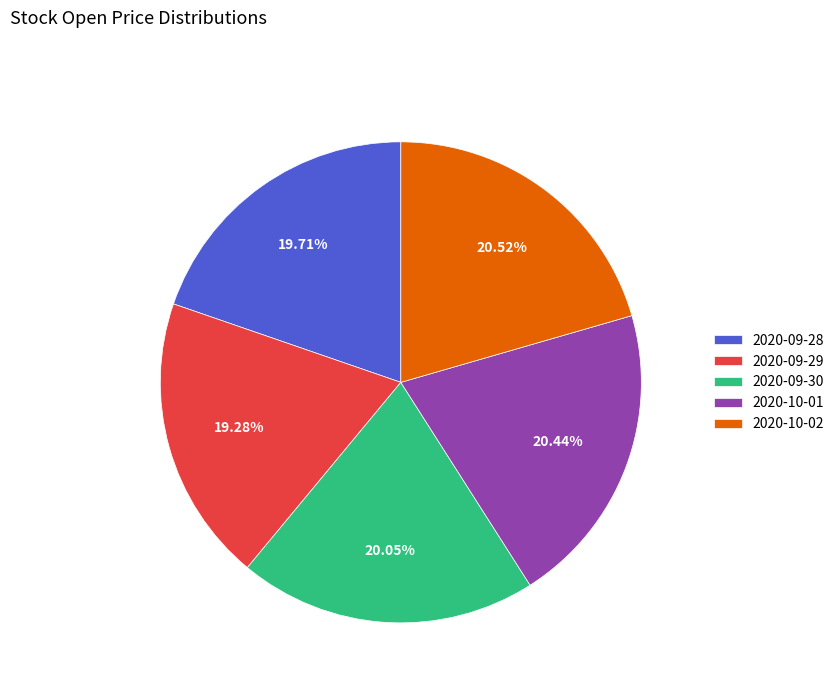

Count the number of slices in the pie.

5